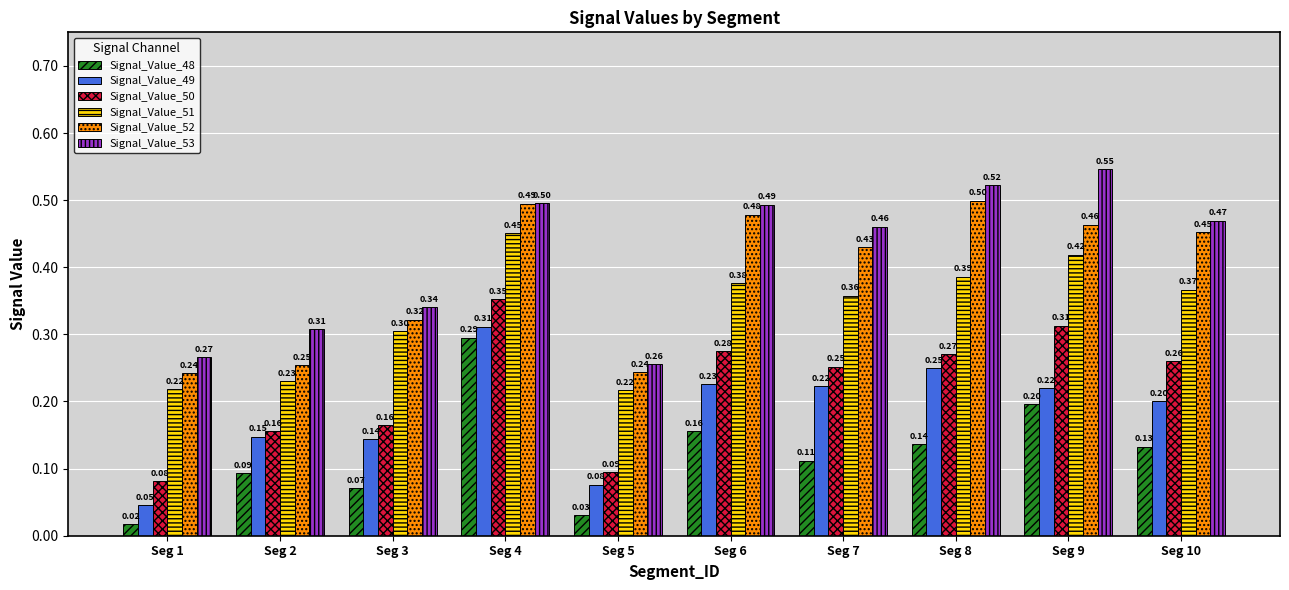

List the series in order of their peak value, highest first.

Signal_Value_53, Signal_Value_52, Signal_Value_51, Signal_Value_50, Signal_Value_49, Signal_Value_48